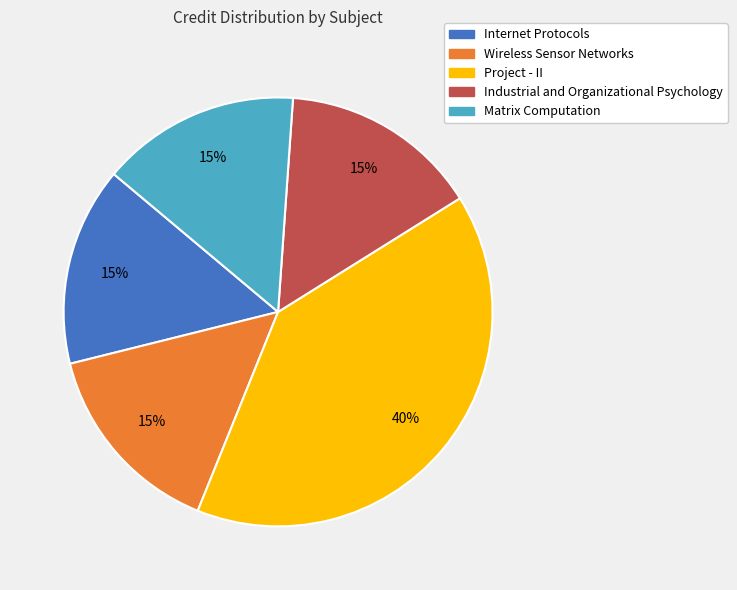

The Internet Protocols slice represents 15% of the pie. True or false?

True